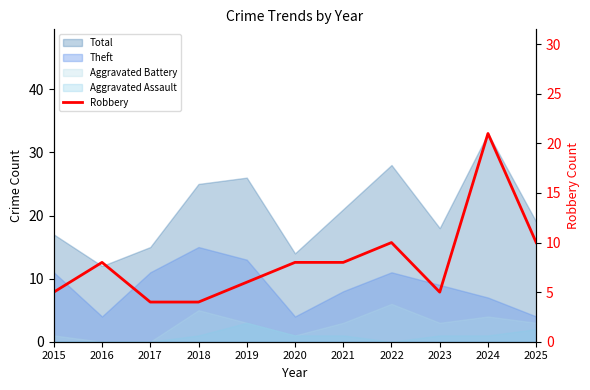

Reading right to left, transcribe all the data shown in this chart.

2025=10	2024=21	2023=5	2022=10	2021=8	2020=8	2019=6	2018=4	2017=4	2016=8	2015=5